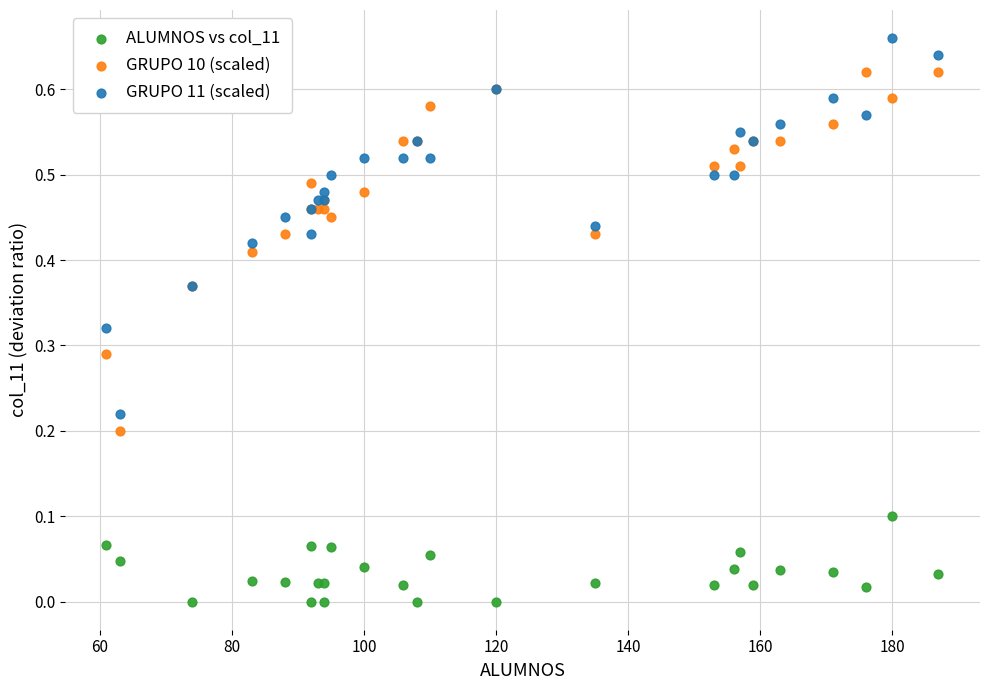

Which series contains the lowest Y value?

ALUMNOS vs col_11